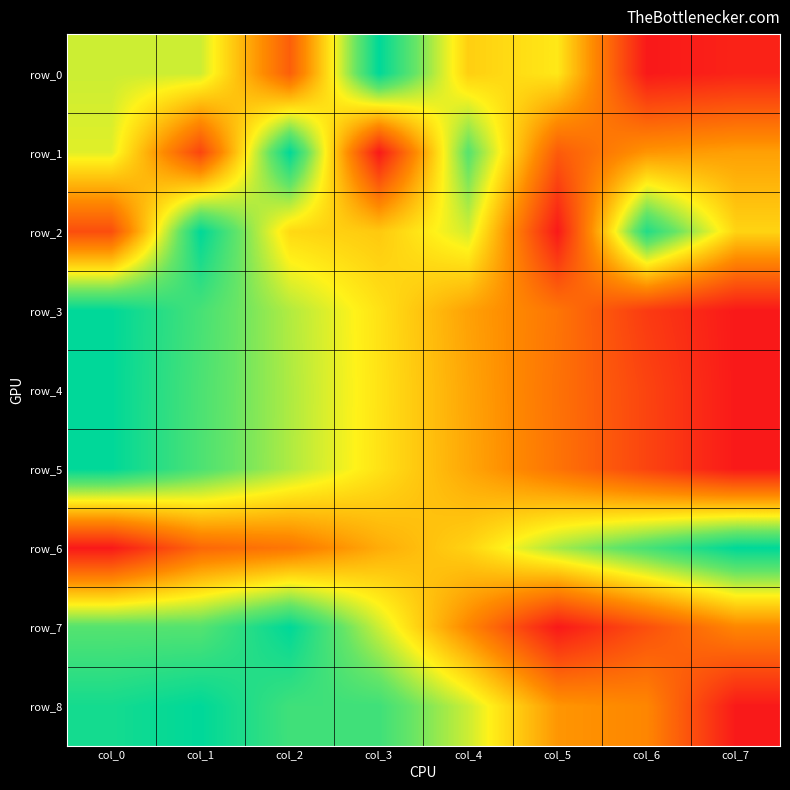

Which category has the lowest value across all series?

col_6